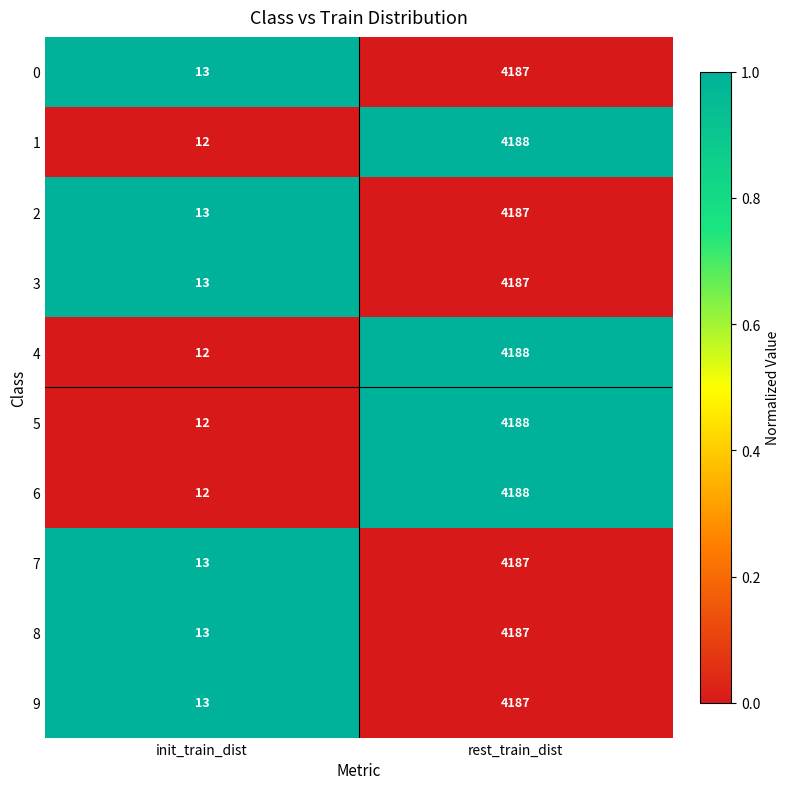

At which category does the chart reach its minimum across all series?

init_train_dist